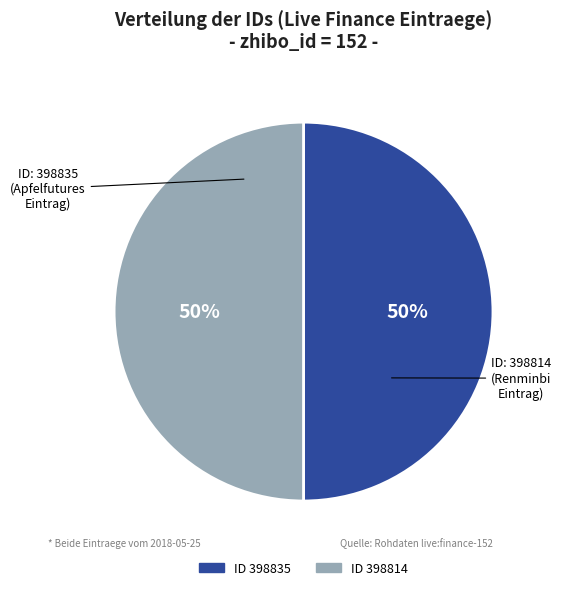

How many slices are in this pie chart?

2